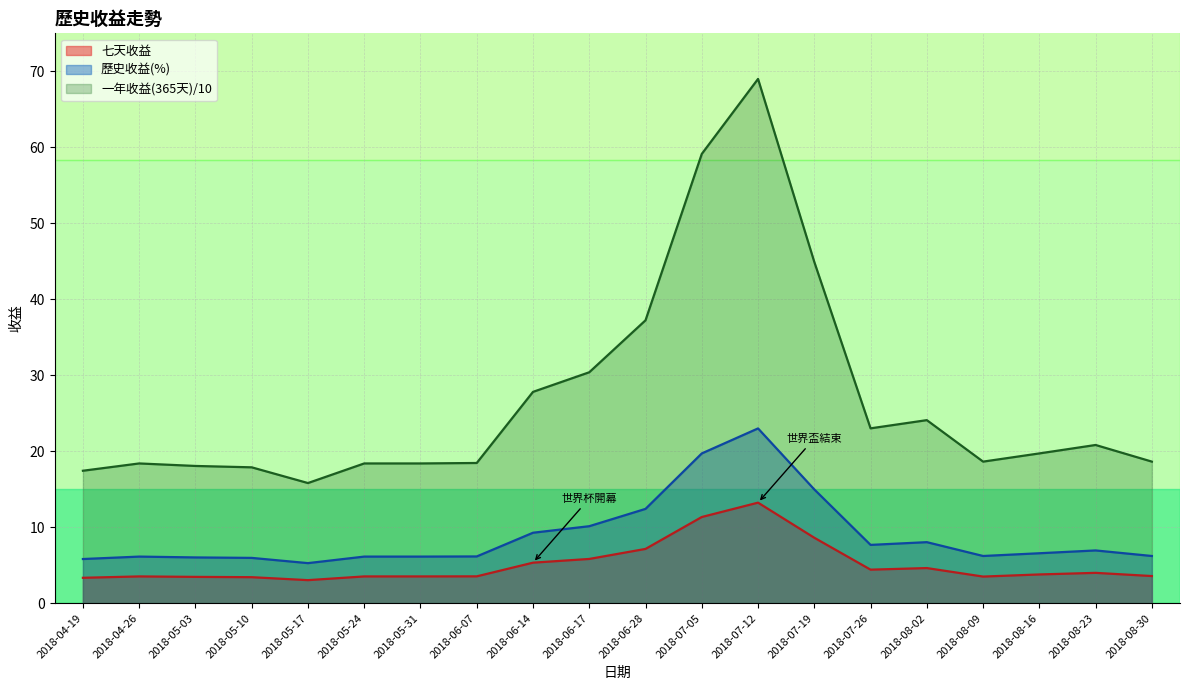

The value of 歷史收益(%) at 2018-08-23 is 2.2. True or false?

False